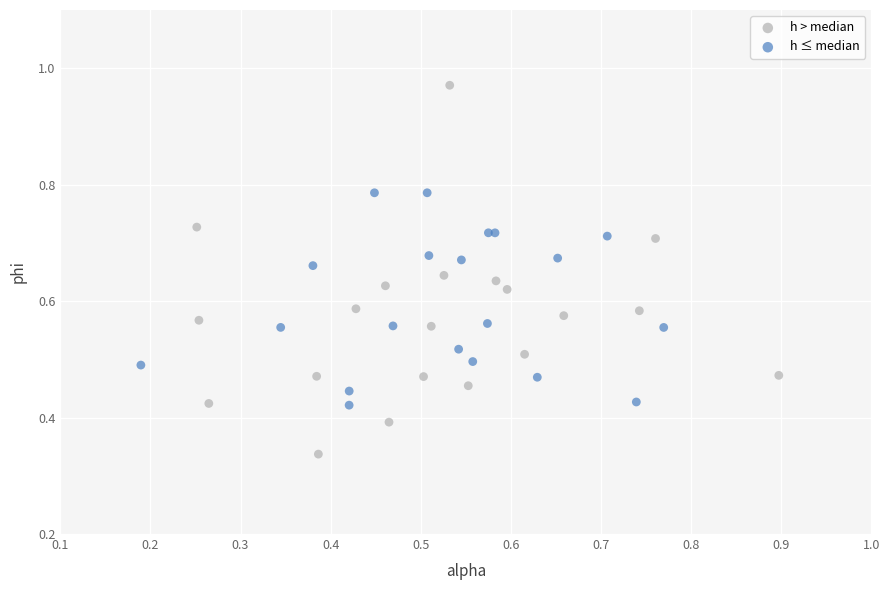

Which series reaches the minimum Y coordinate?

h > median